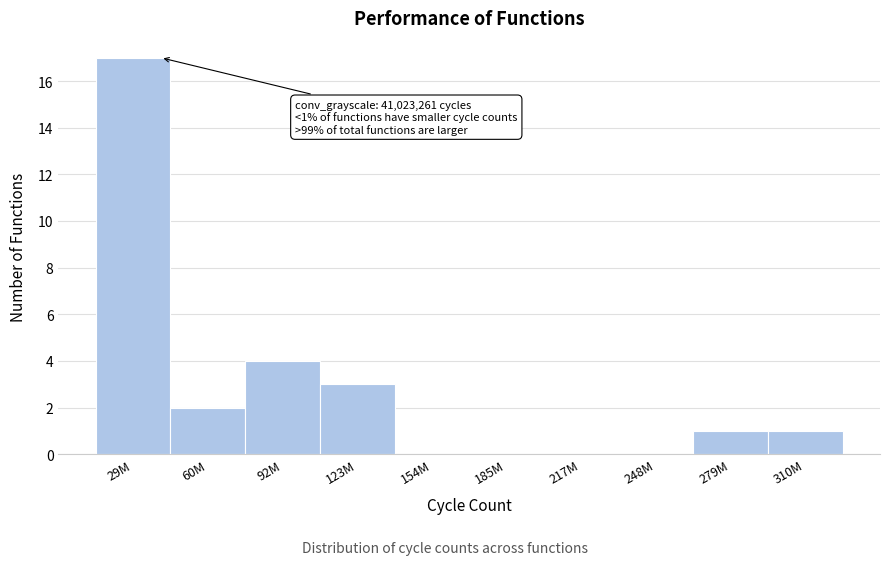

Reading left to right, extract all data points from this chart.

29M=17	60M=2	92M=4	123M=3	154M=0	185M=0	217M=0	248M=0	279M=1	310M=1